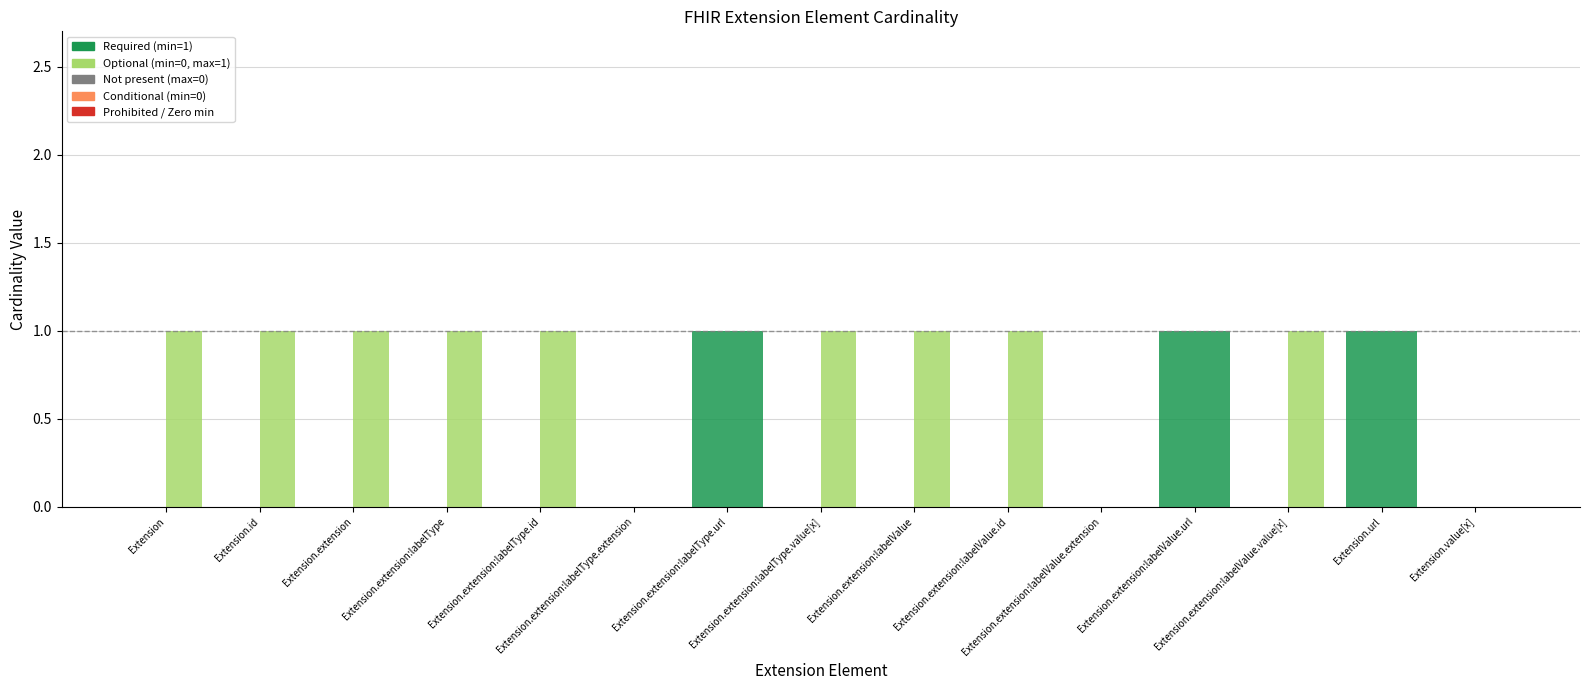

How many series are shown in this chart?

2